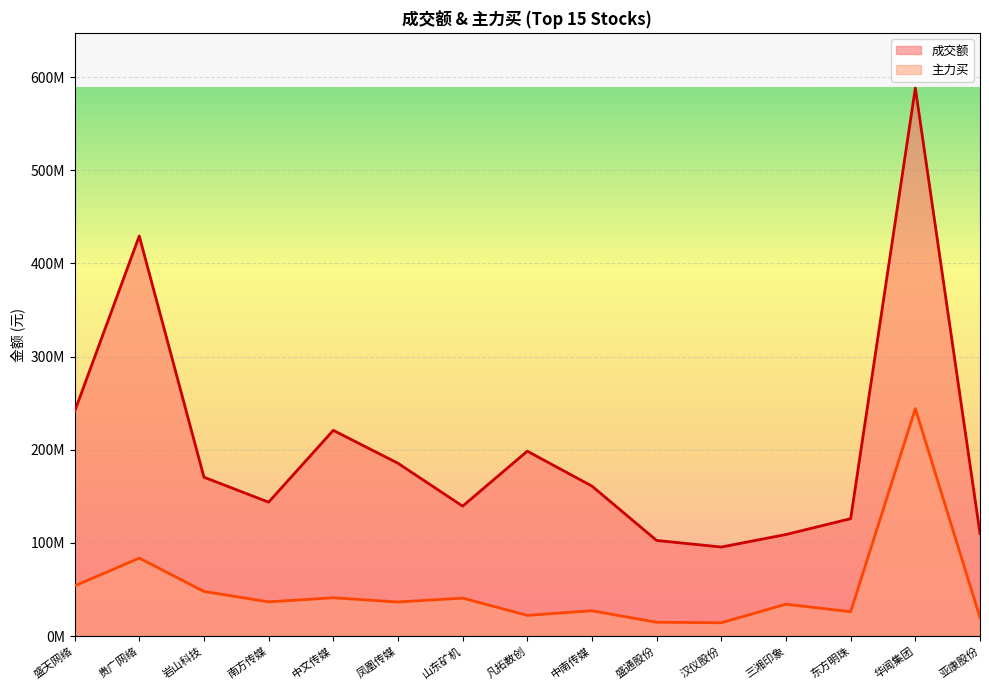

Reading left to right, transcribe all the data shown in this chart.

成交额: 盛天网络=241026448	贵广网络=429510338	岩山科技=170541520	南方传媒=143723841	中文传媒=220840802	凤凰传媒=185505047	山东矿机=139462482	凡拓数创=198470230	中南传媒=160970986	盛通股份=102598155	汉仪股份=95552046	三湘印象=108994310	东方明珠=126006003	华闻集团=588370575	亚康股份=110091781
主力买: 盛天网络=53785645	贵广网络=83650686	岩山科技=47856698	南方传媒=36669552	中文传媒=41075434	凤凰传媒=36520112	山东矿机=40719798	凡拓数创=22181767	中南传媒=27142378	盛通股份=14745730	汉仪股份=14278619	三湘印象=34157436	东方明珠=26096723	华闻集团=244177921	亚康股份=19808382